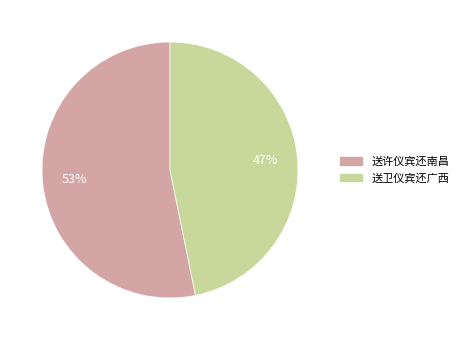

Which category has the smallest portion of the pie?

送卫仪宾还广西